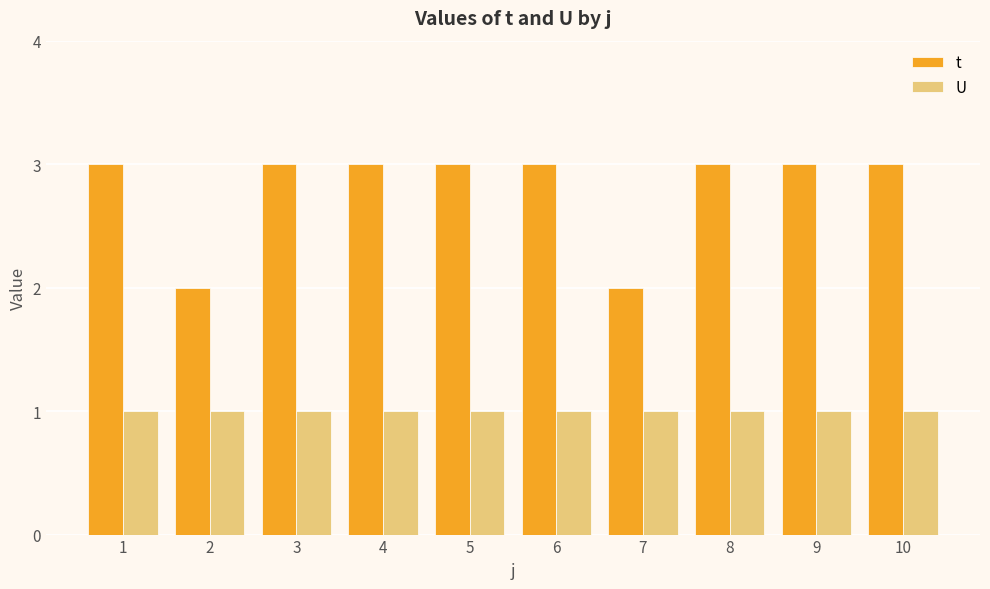

What is the sum of all U values?

10